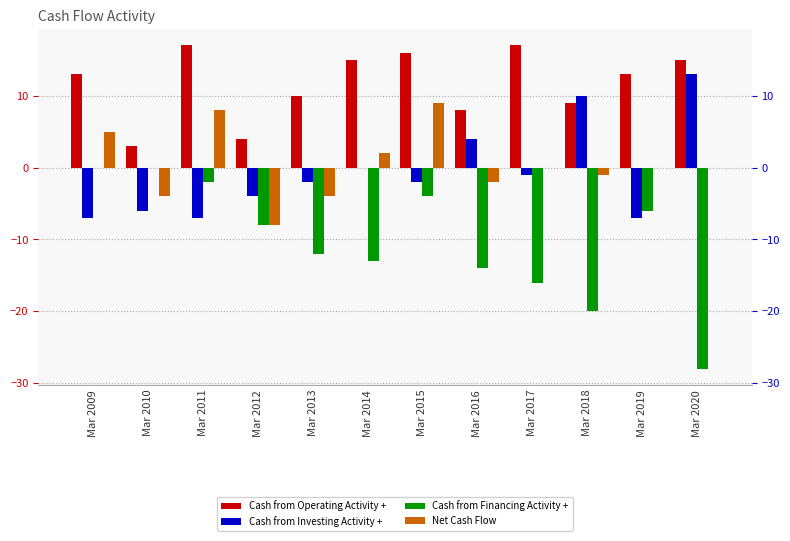

Which series has the widest spread of values?

Cash from Financing Activity +